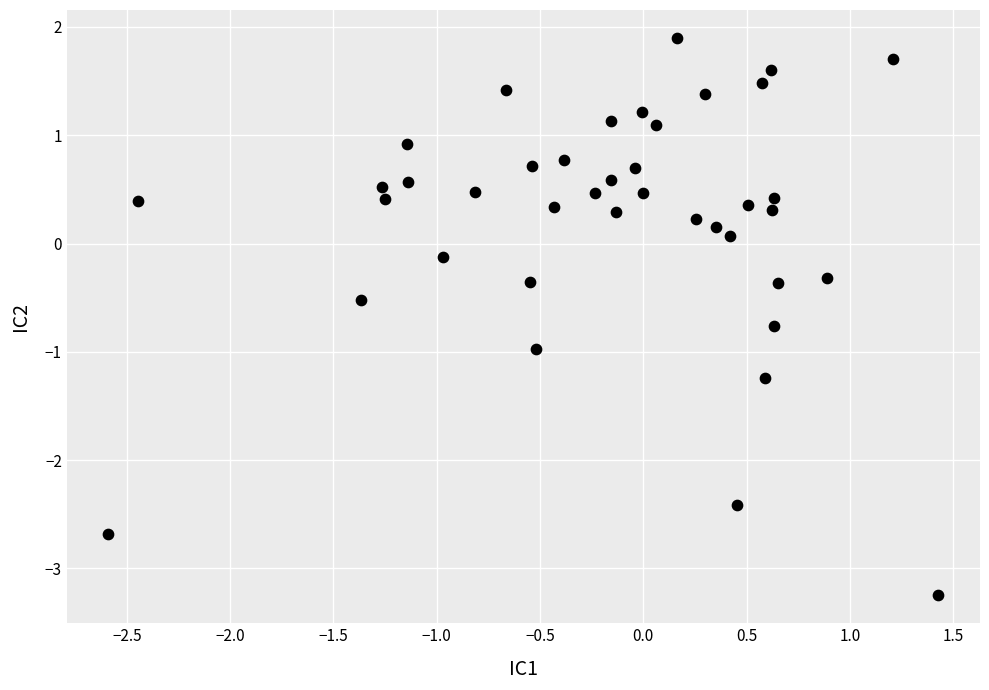

What is the range of X values (max minus min)?

4.0